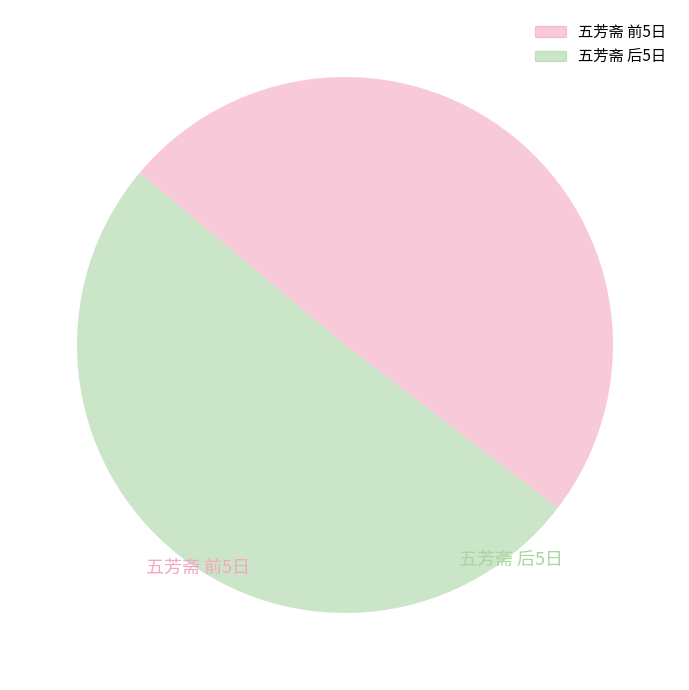

Is there a majority slice in this chart?

Yes